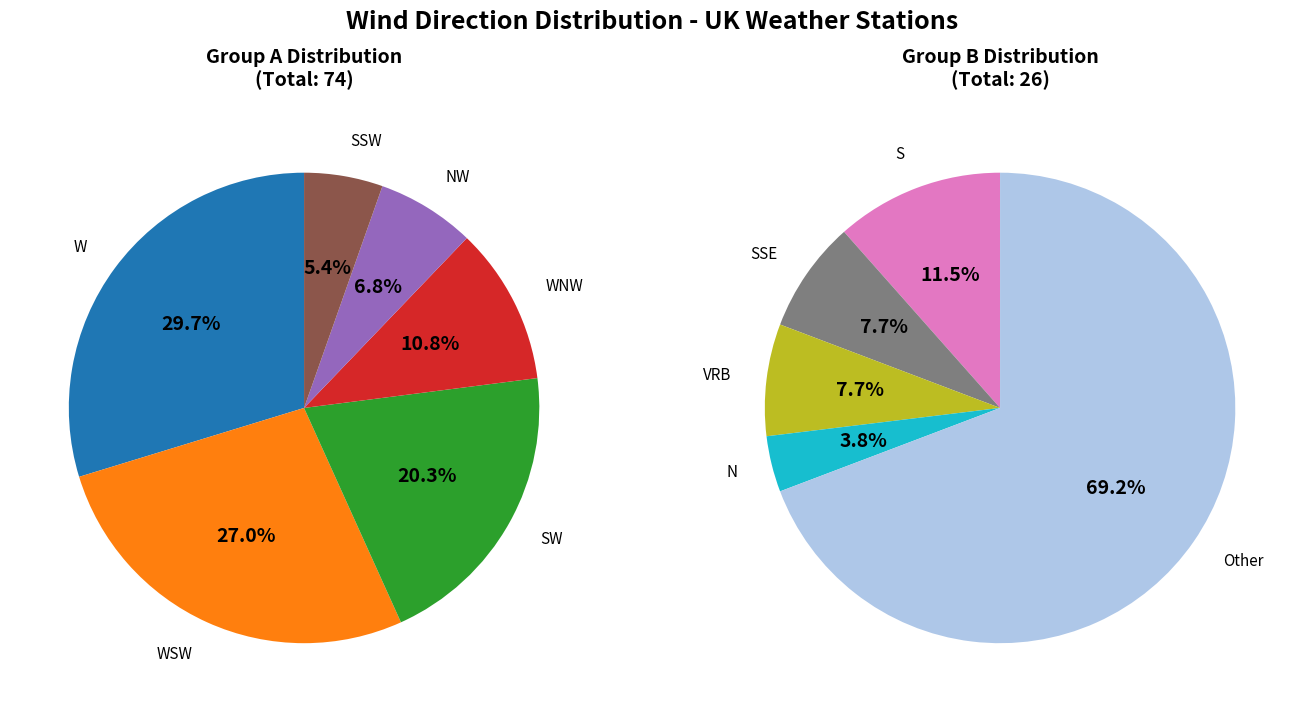

Which category has the smallest portion of the pie?

N